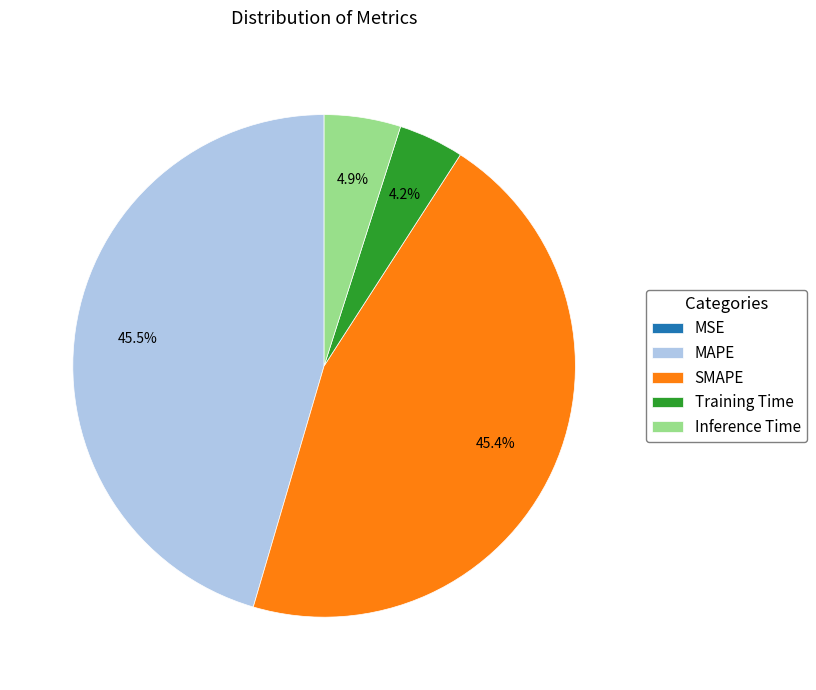

What is the total percentage of Training Time and Inference Time?

9.1%